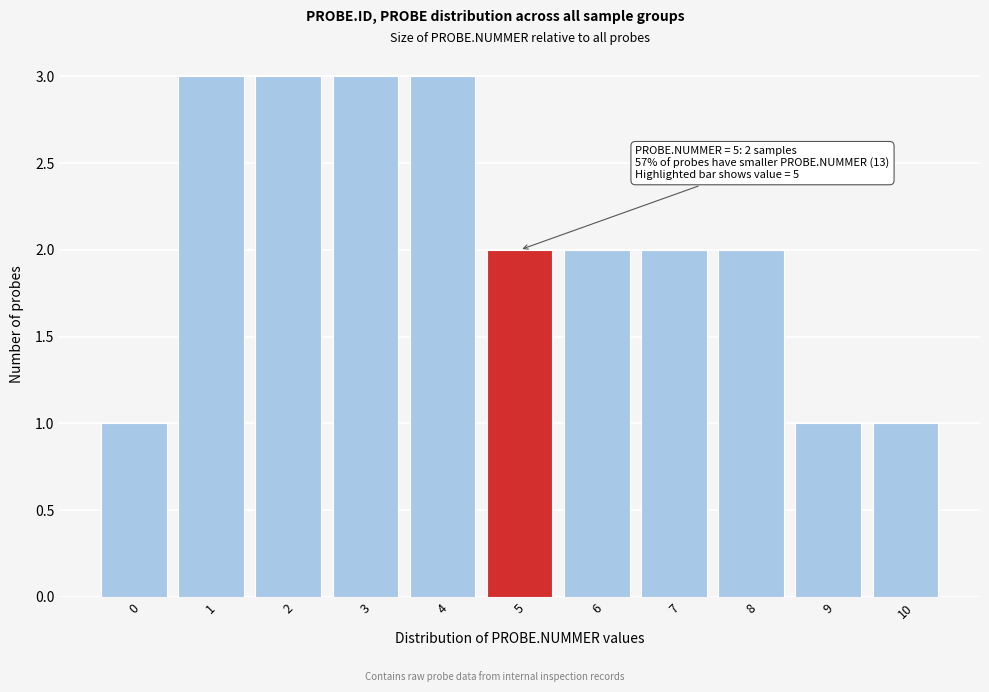

Reading left to right, list all the values displayed in this chart.

1	3	3	3	3	2	2	2	2	1	1